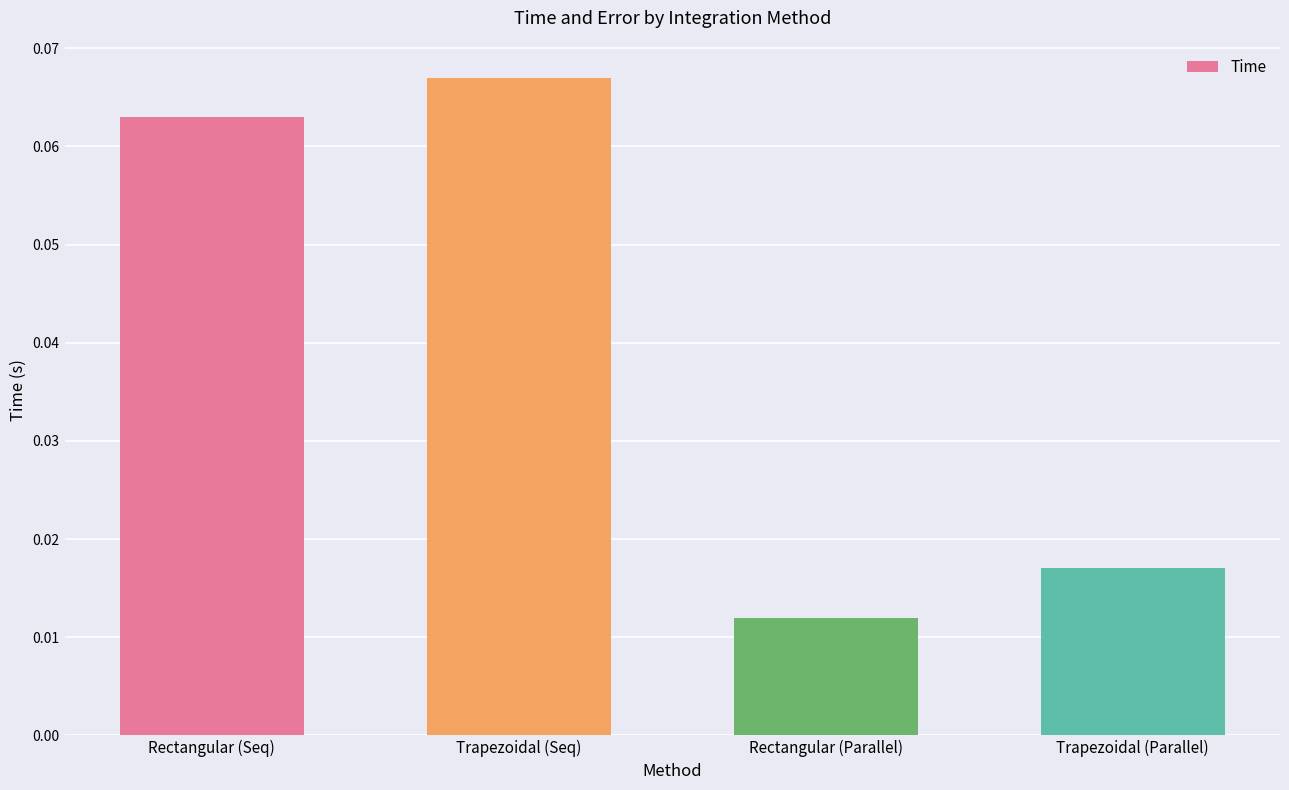

What position from the left is Rectangular (Parallel)?

3